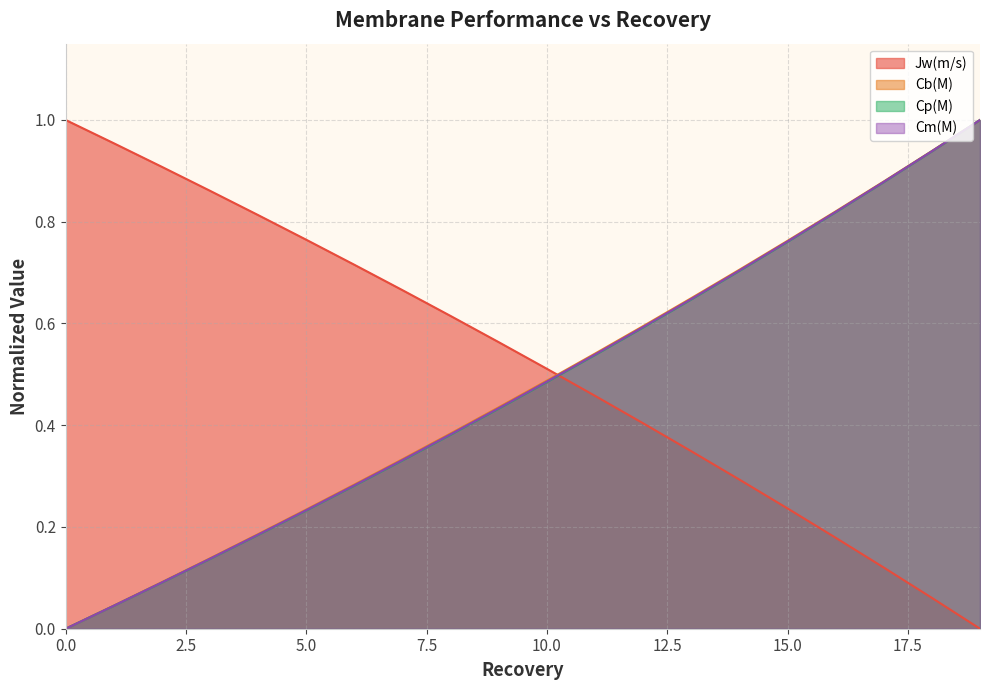

Reading left to right, list all the values displayed in this chart.

Jw(m/s): 0=1.0	1=1.0	2=0.9	3=0.9	4=0.8	5=0.8	6=0.7	7=0.7	8=0.6	9=0.6	10=0.5	11=0.5	12=0.4	13=0.3	14=0.3	15=0.2	16=0.2	17=0.1	18=0.1	19=0.0
Cb(M): 0=0.0	1=0.0	2=0.1	3=0.1	4=0.2	5=0.2	6=0.3	7=0.3	8=0.4	9=0.4	10=0.5	11=0.5	12=0.6	13=0.6	14=0.7	15=0.8	16=0.8	17=0.9	18=0.9	19=1.0
Cp(M): 0=0.0	1=0.0	2=0.1	3=0.1	4=0.2	5=0.2	6=0.3	7=0.3	8=0.4	9=0.4	10=0.5	11=0.5	12=0.6	13=0.6	14=0.7	15=0.8	16=0.8	17=0.9	18=0.9	19=1.0
Cm(M): 0=0.0	1=0.0	2=0.1	3=0.1	4=0.2	5=0.2	6=0.3	7=0.3	8=0.4	9=0.4	10=0.5	11=0.5	12=0.6	13=0.6	14=0.7	15=0.8	16=0.8	17=0.9	18=0.9	19=1.0